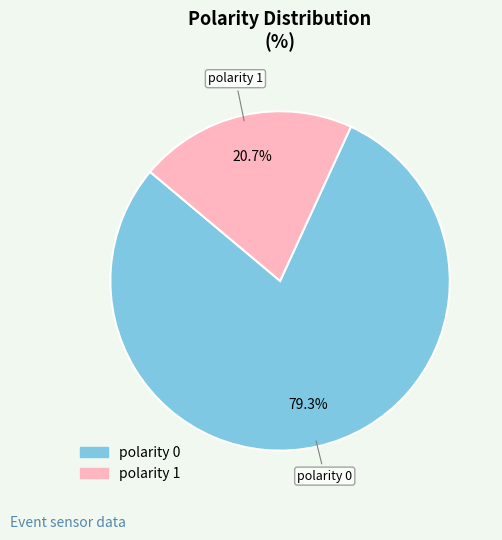

Does any single category account for the majority?

Yes